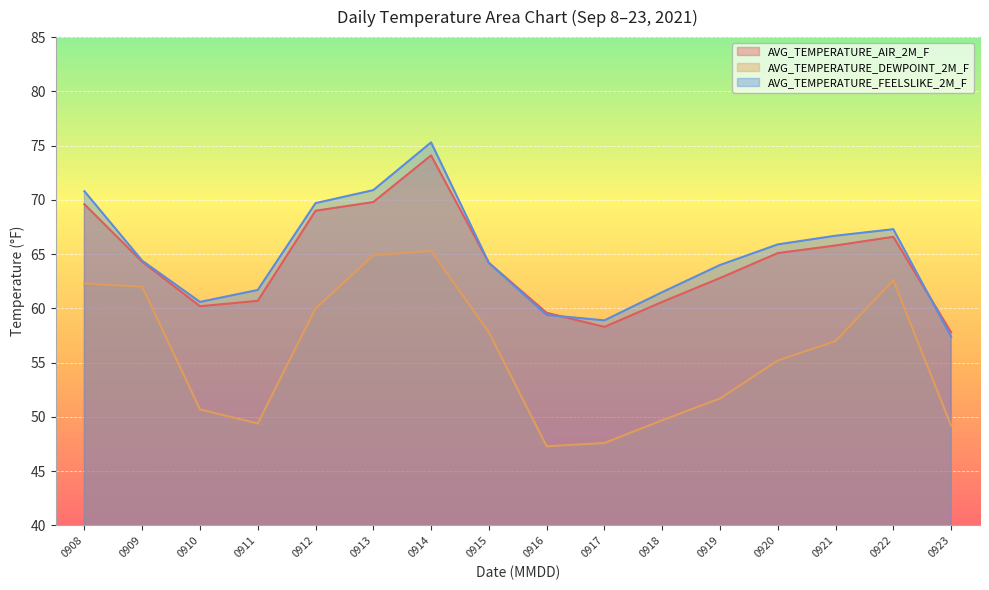

The value of AVG_TEMPERATURE_FEELSLIKE_2M_F at 0917 is 97.6. True or false?

False